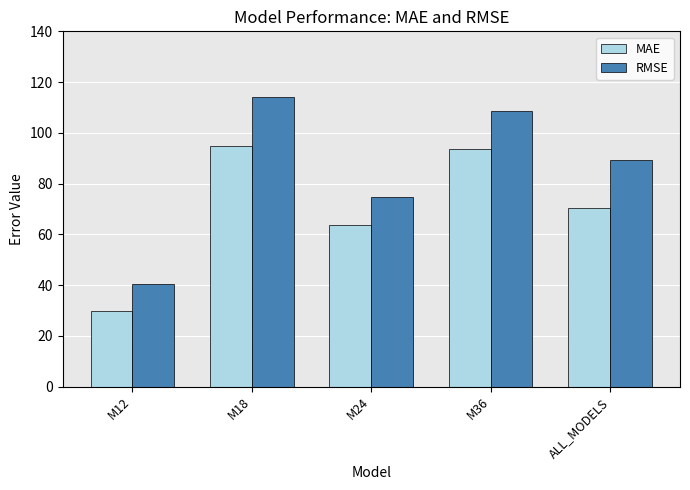

At how many categories does at least one series exceed 56?

4